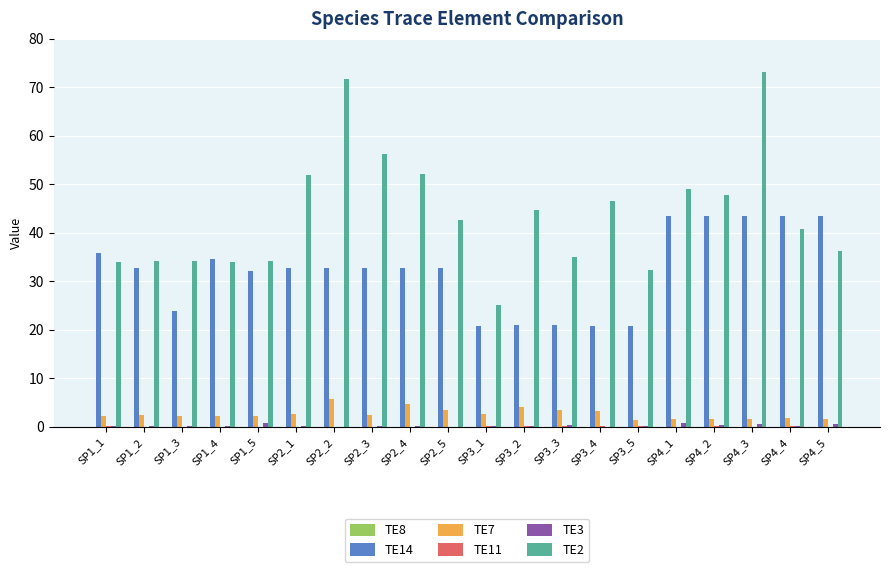

The TE3 series shows 0.1 at SP1_4. True or false?

True